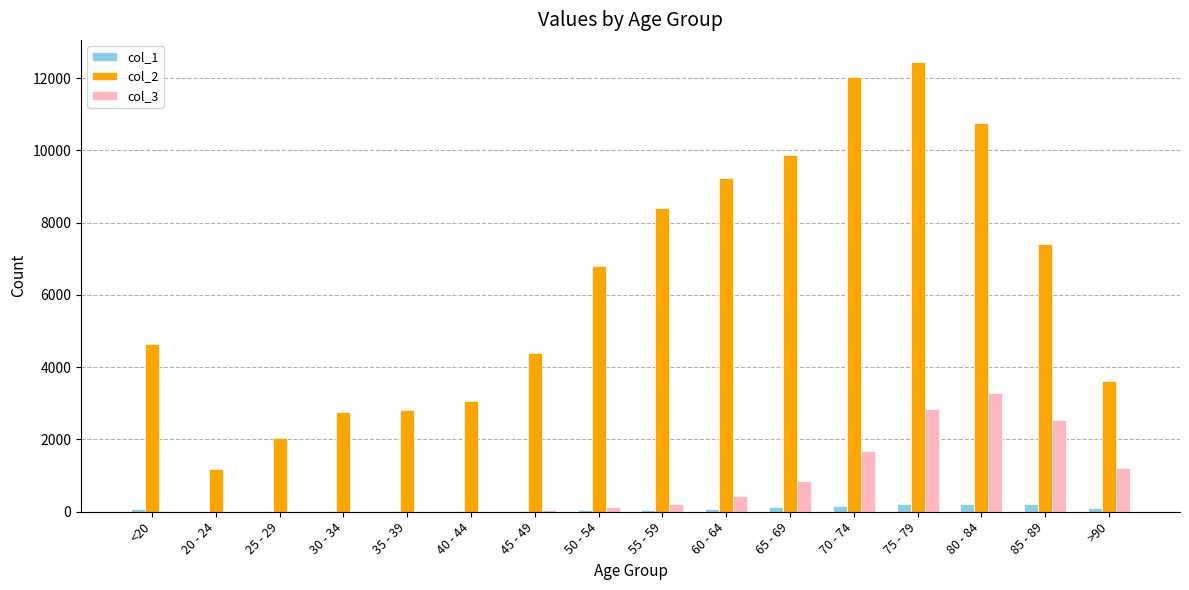

At which category is the sum across all series the highest?

75 - 79